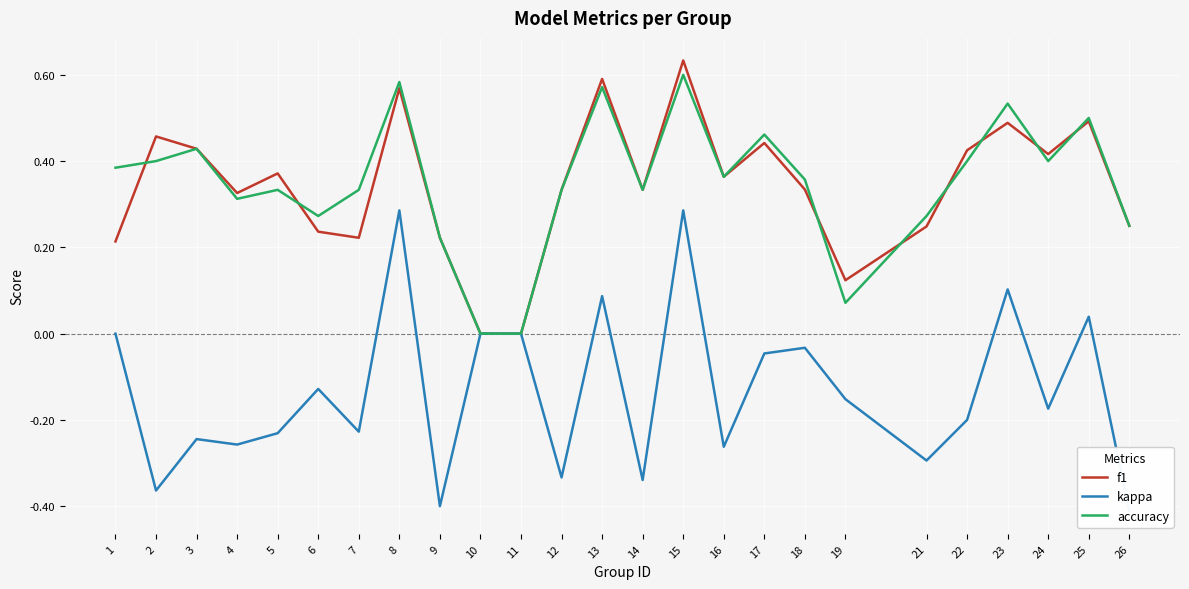

What are all the series names shown in the legend?

f1, kappa, accuracy